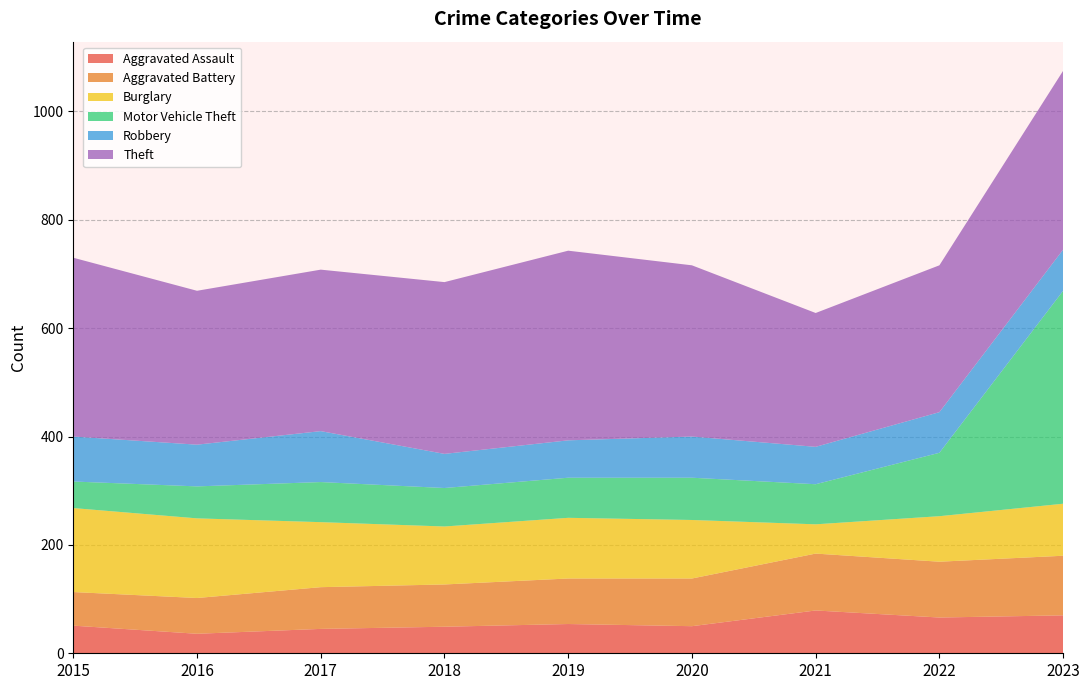

Reading right to left, transcribe all the data shown in this chart.

Aggravated Assault: 2023=70	2022=66	2021=79	2020=50	2019=54	2018=49	2017=45	2016=36	2015=51
Aggravated Battery: 2023=110	2022=103	2021=105	2020=88	2019=84	2018=78	2017=77	2016=66	2015=62
Burglary: 2023=96	2022=84	2021=54	2020=108	2019=112	2018=107	2017=120	2016=147	2015=155
Motor Vehicle Theft: 2023=393	2022=117	2021=74	2020=78	2019=74	2018=71	2017=74	2016=59	2015=49
Robbery: 2023=76	2022=75	2021=69	2020=76	2019=69	2018=63	2017=94	2016=77	2015=83
Theft: 2023=330	2022=271	2021=247	2020=316	2019=350	2018=317	2017=298	2016=284	2015=330